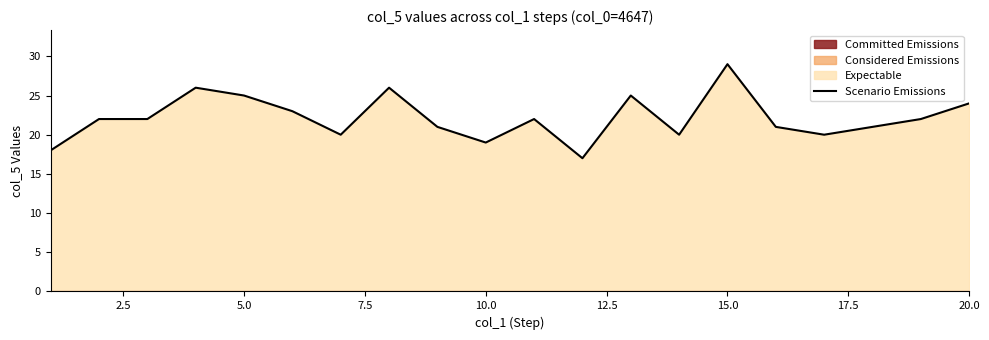

What is the change in value from 12.5 to 17.5?

+3